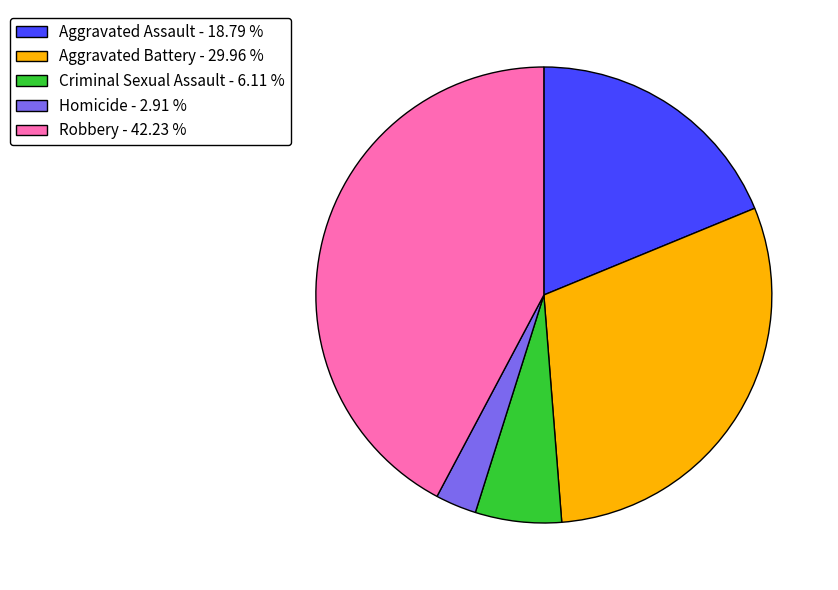

How many segments does this pie chart have?

5